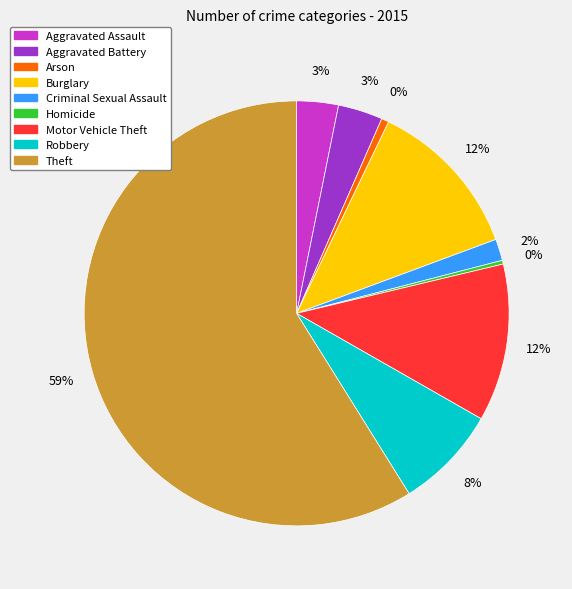

The Robbery slice represents 8% of the pie. True or false?

True